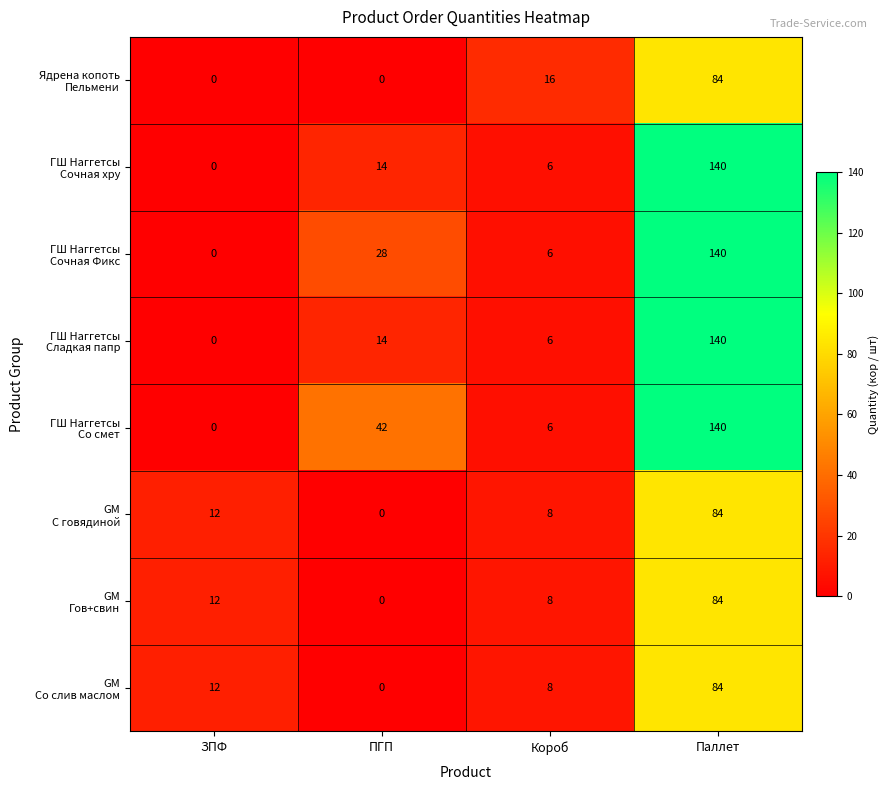

What is the total value across all series at ПГП?

98